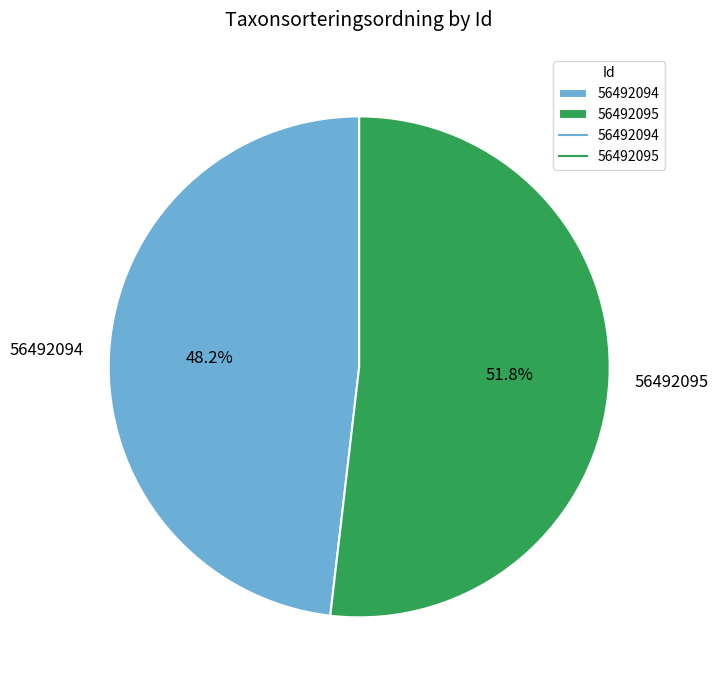

What is the majority slice?

56492095